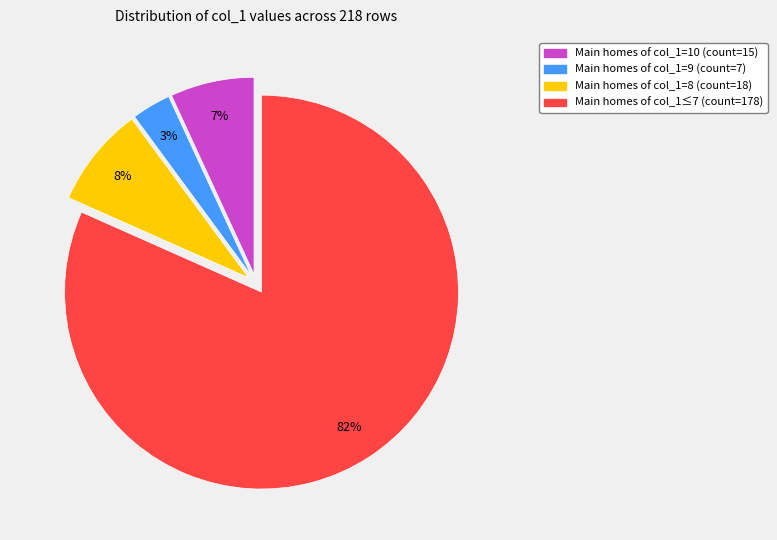

Which slice is the largest?

Main homes of col_1≤7 (count=178)